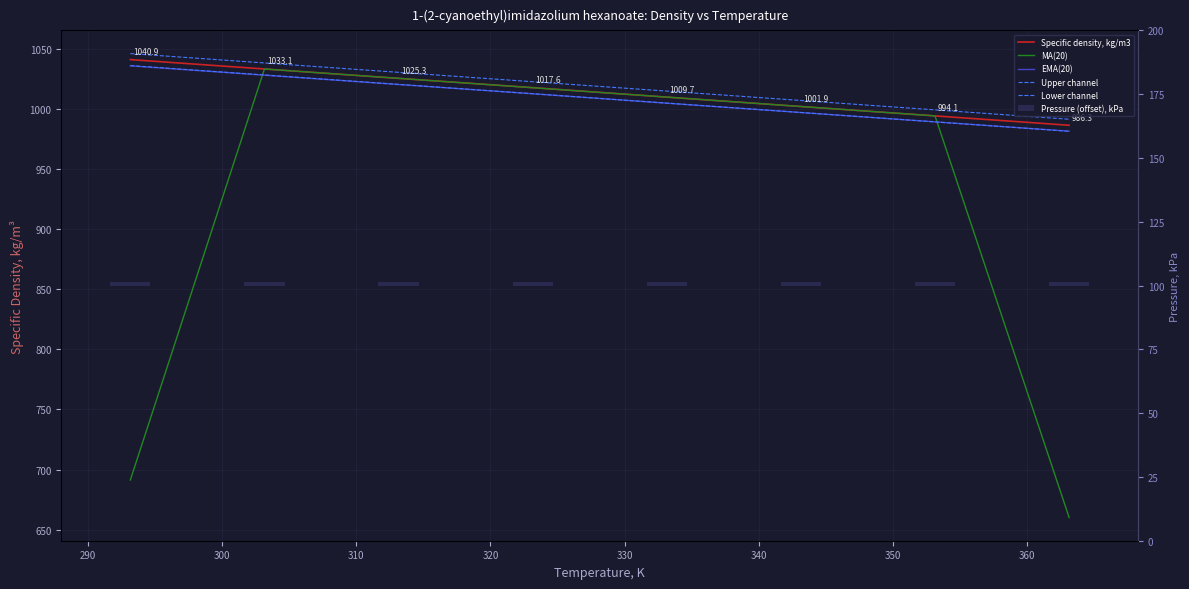

Between 320 and 330, which is larger?

320